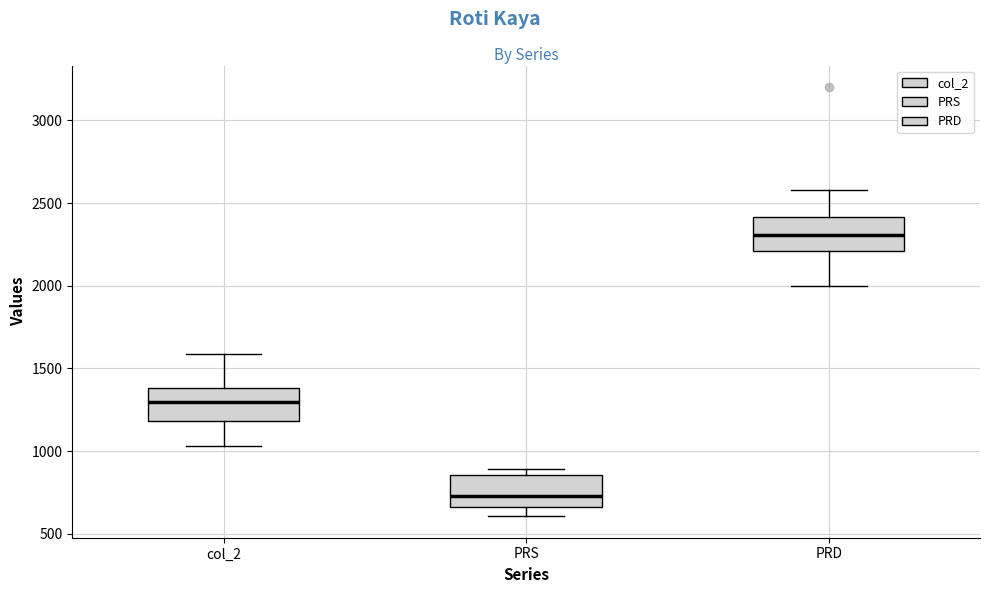

Reading left to right, read every box against the y-axis: the position of its median line, the range the box covers, and the ends of its whiskers. The values are not printed on the chart, so give them approximately, as read against the axis.

col_2: median 1300, box 1200 to 1400, whiskers 1050 to 1600
PRS: median 750, box 650 to 850, whiskers 600 to 900
PRD: median 2300, box 2200 to 2400, whiskers 2000 to 2600